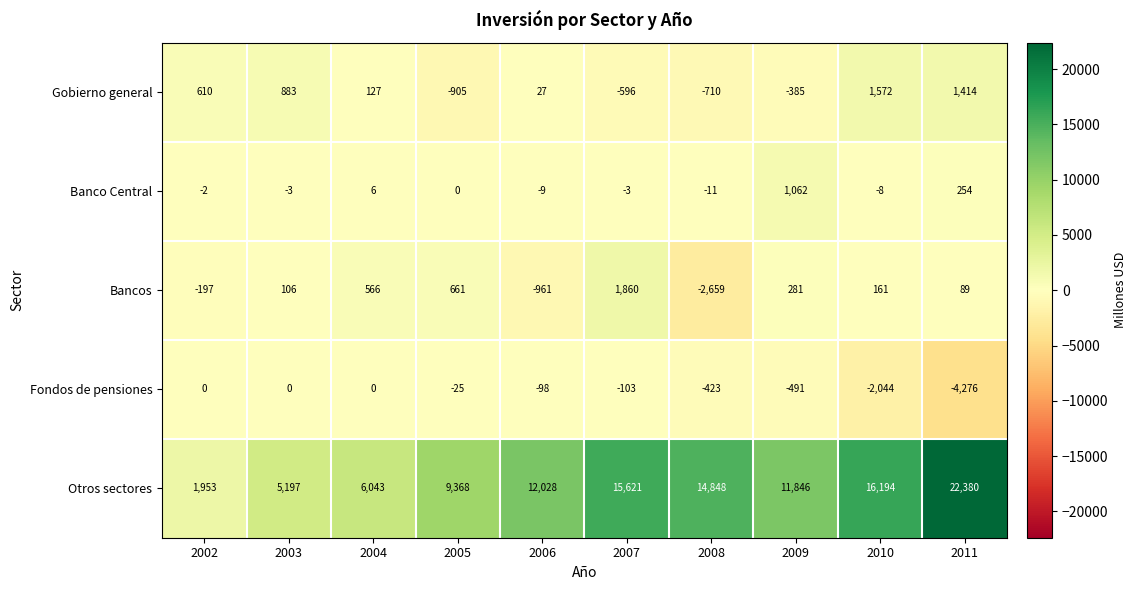

Which series has the largest total across all categories?

Otros sectores